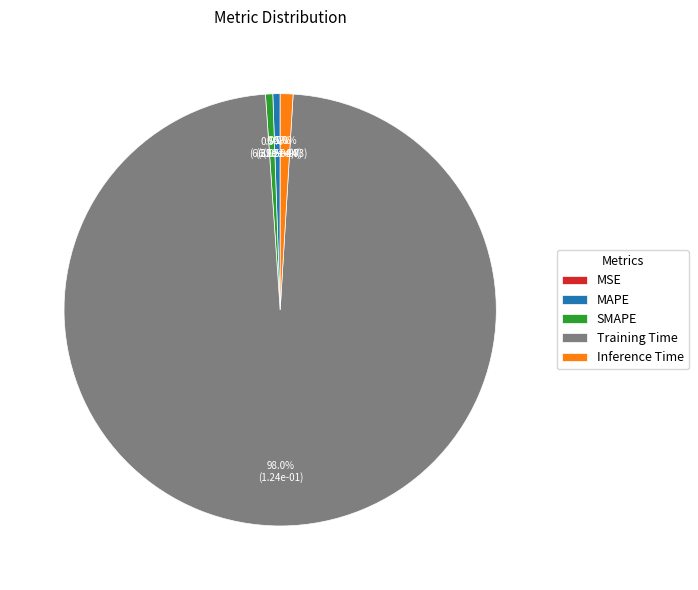

Which slice is the largest?

Training Time